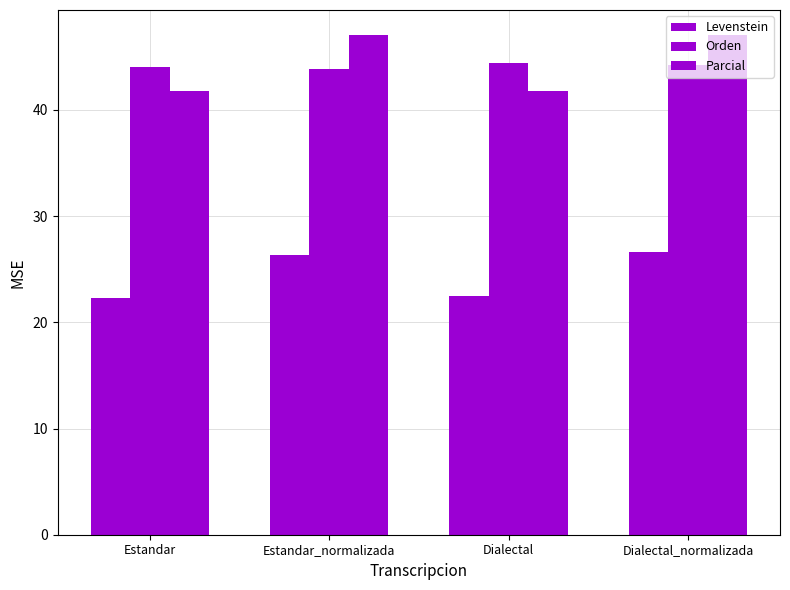

Does the chart contain any negative values?

No